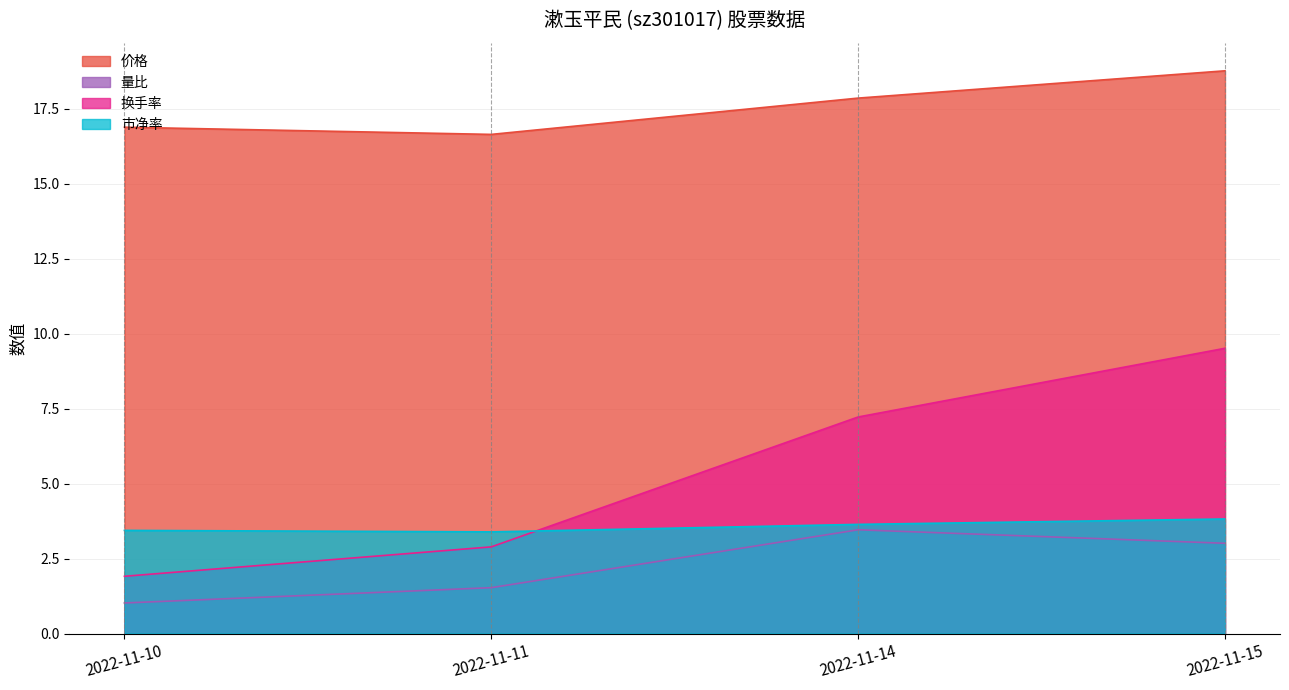

Where is 量比 nearest to the value 2?

2022-11-11